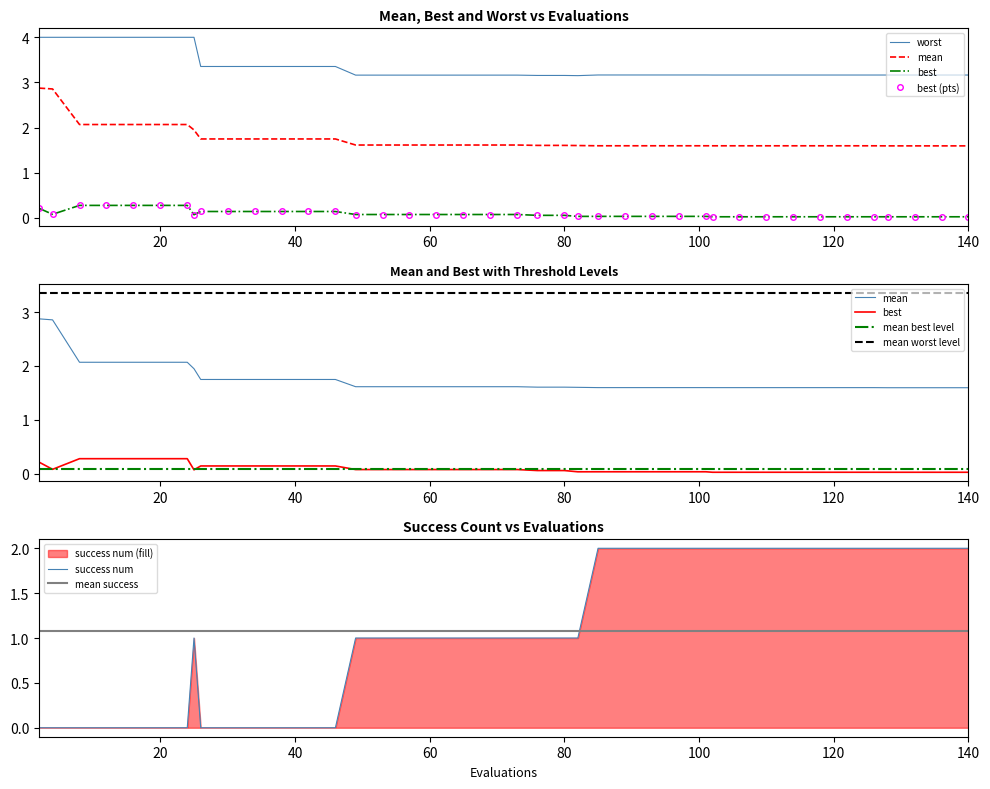

How many lines are shown in the chart?

4